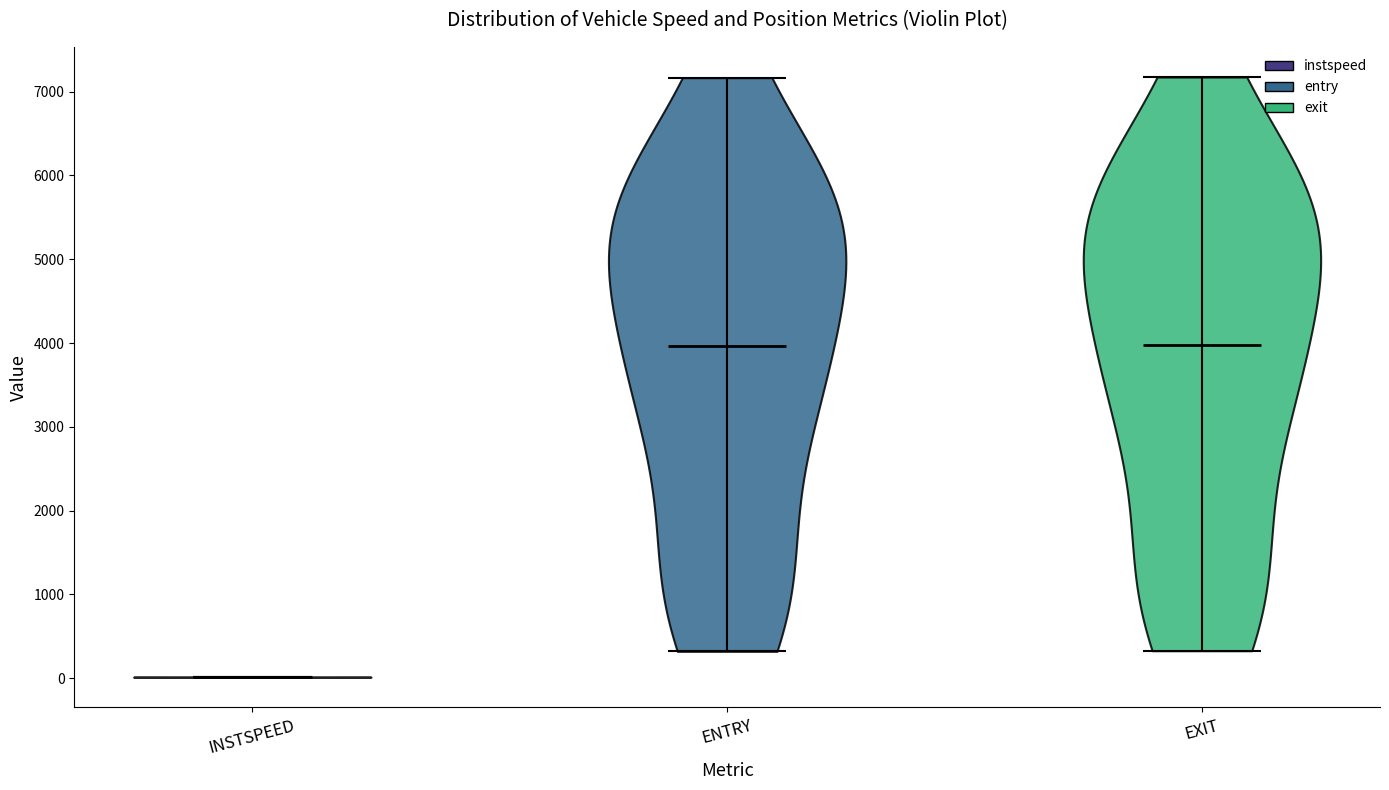

Reading left to right, read every violin against the y-axis: where its median line is, and the lowest and highest points it reaches. The values are not printed on the chart, so give them approximately, as read against the axis.

INSTSPEED: median line 0, lowest point 0, highest point 0
ENTRY: median line 4000, lowest point 300, highest point 7200
EXIT: median line 4000, lowest point 300, highest point 7200